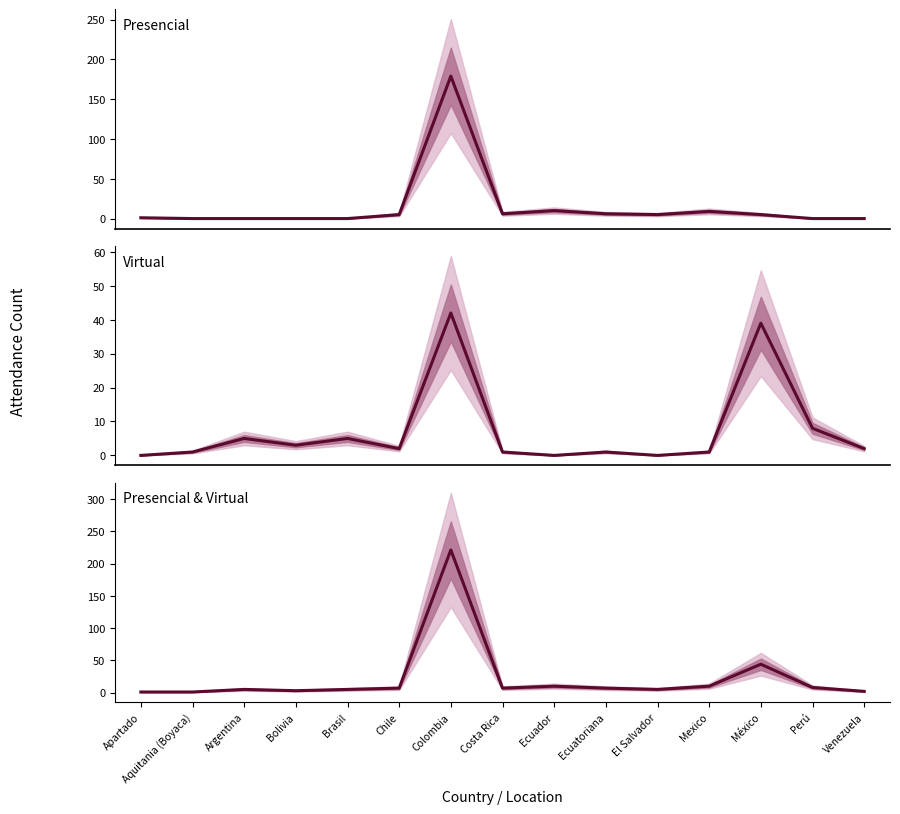

At which label is Presencial & Virtual closest to 111?

México